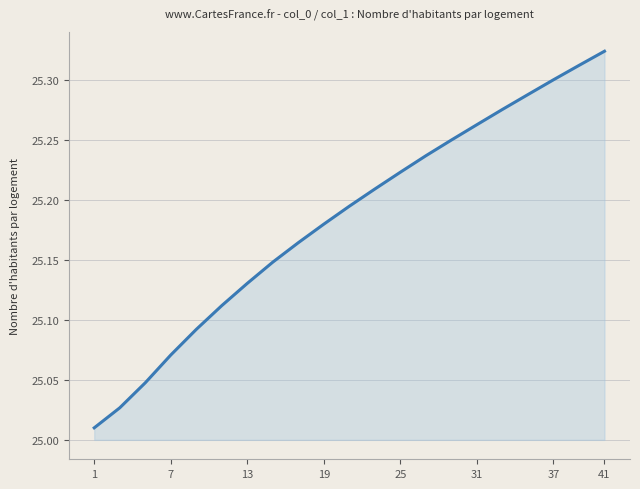

True or false: the data shows 25.3 at 37.

True